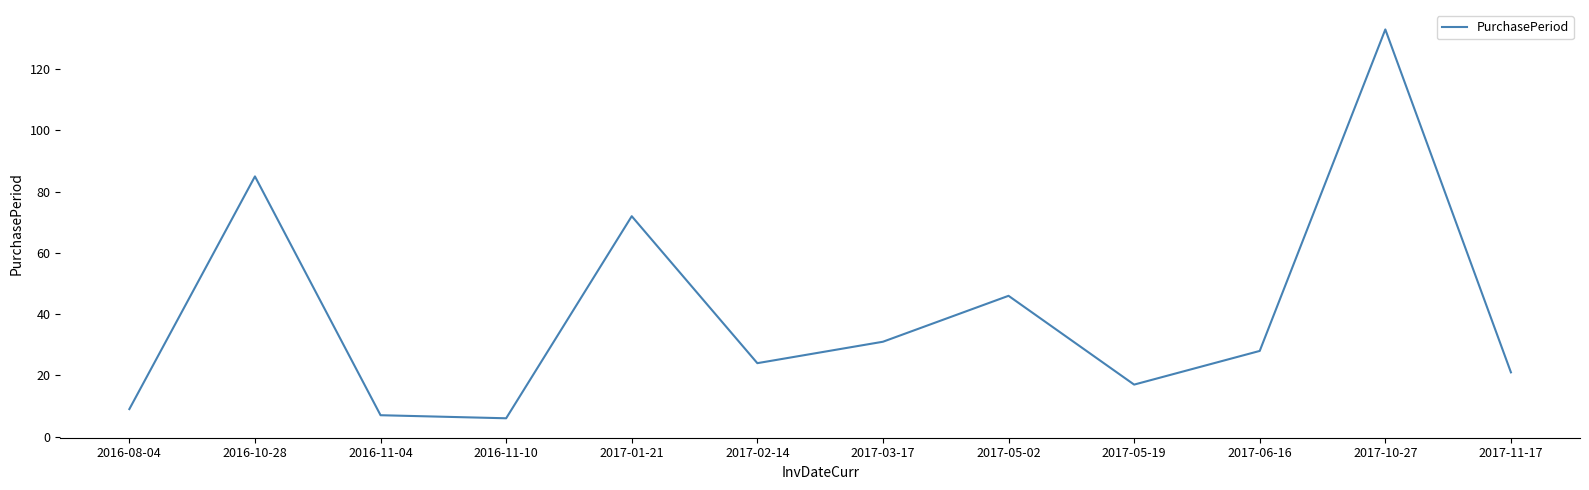

What is the average value?

40